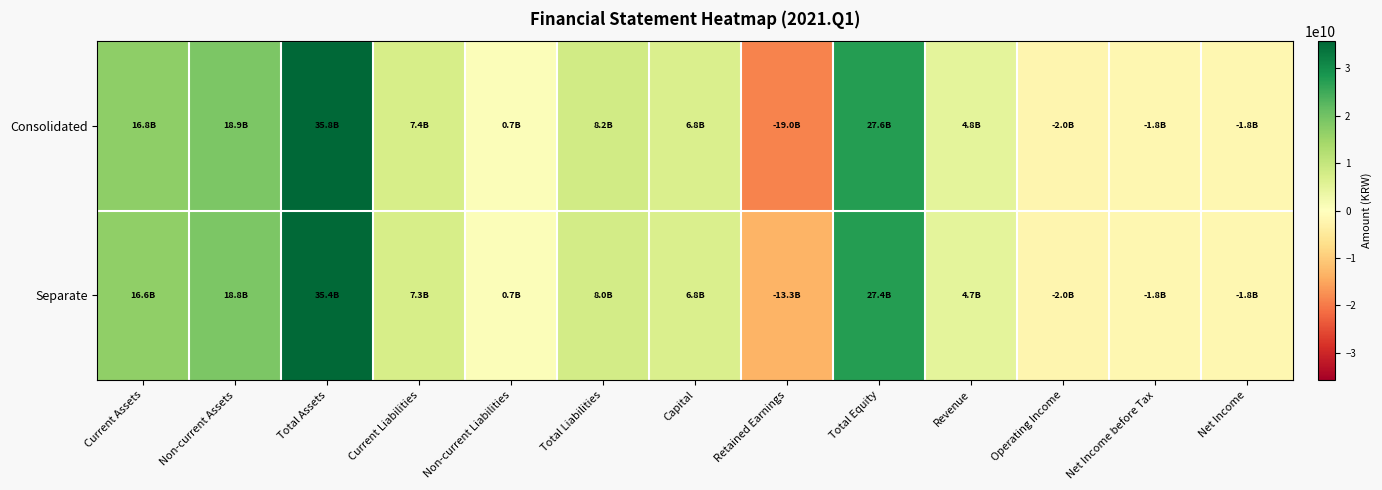

What is the greatest value displayed?

35752349717